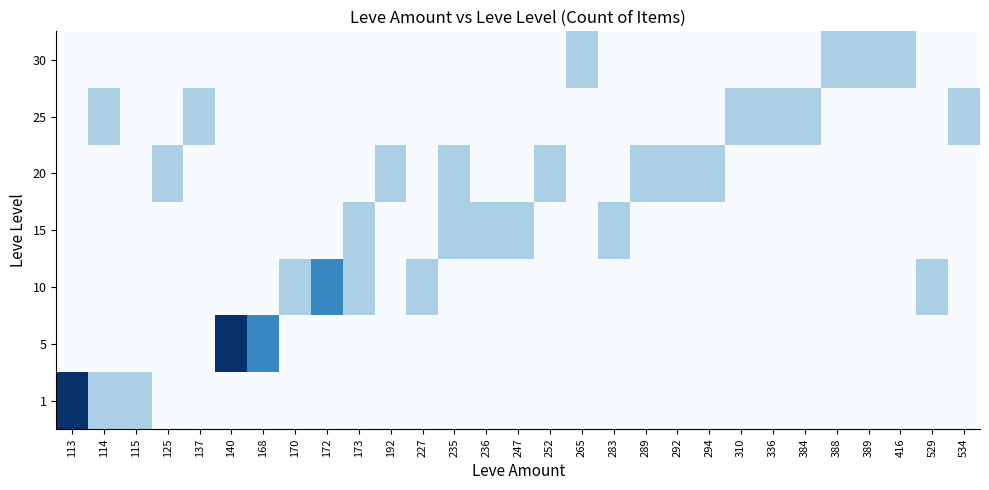

Rank the series at 173 from lowest to highest value.

1, 5, 20, 25, 30, 10, 15